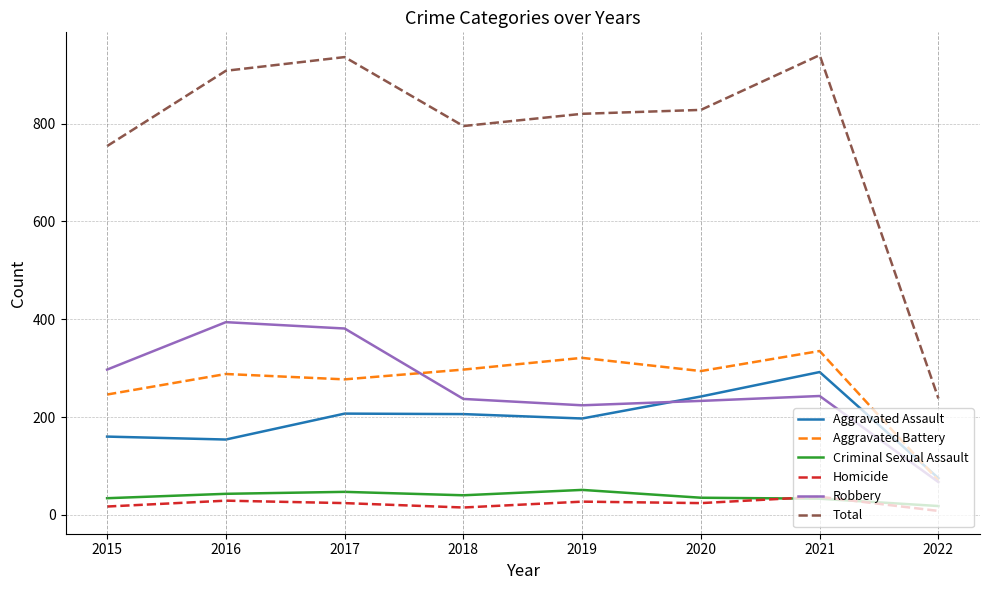

True or false: Robbery and Total intersect in this chart.

False